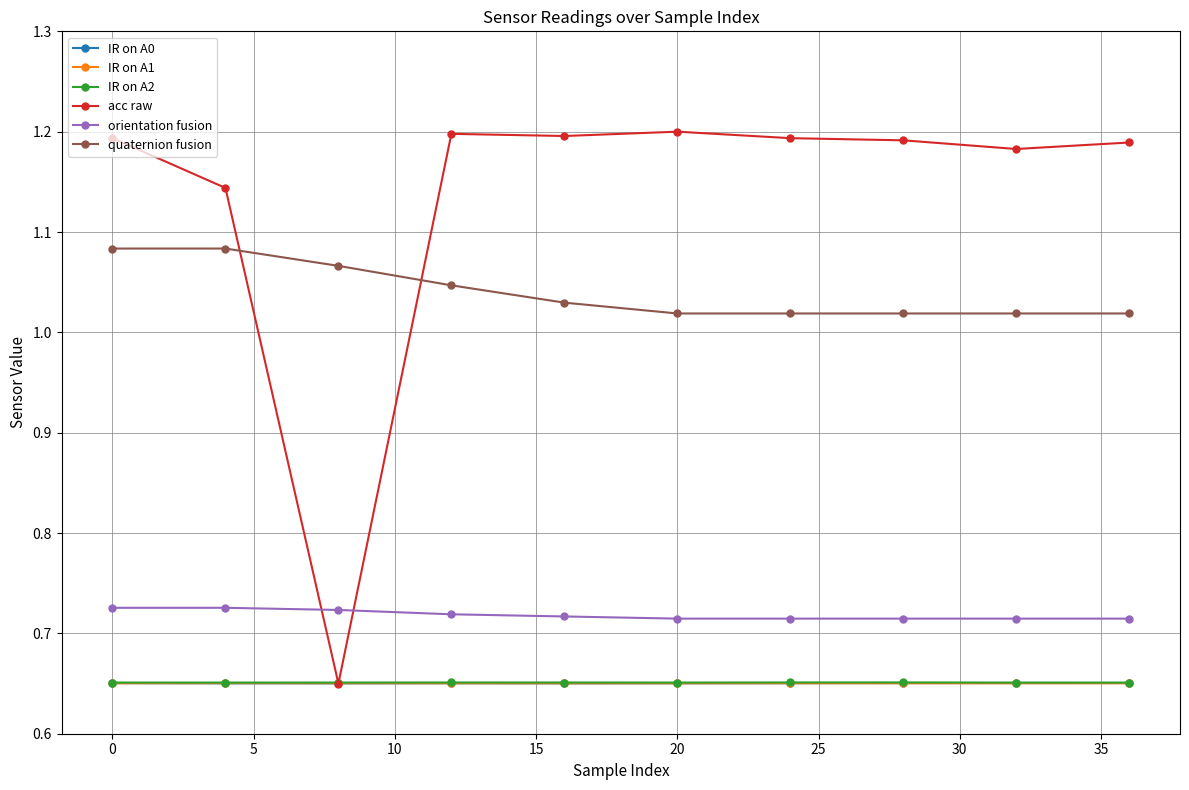

True or false: IR on A1 and orientation fusion cross at least once.

False